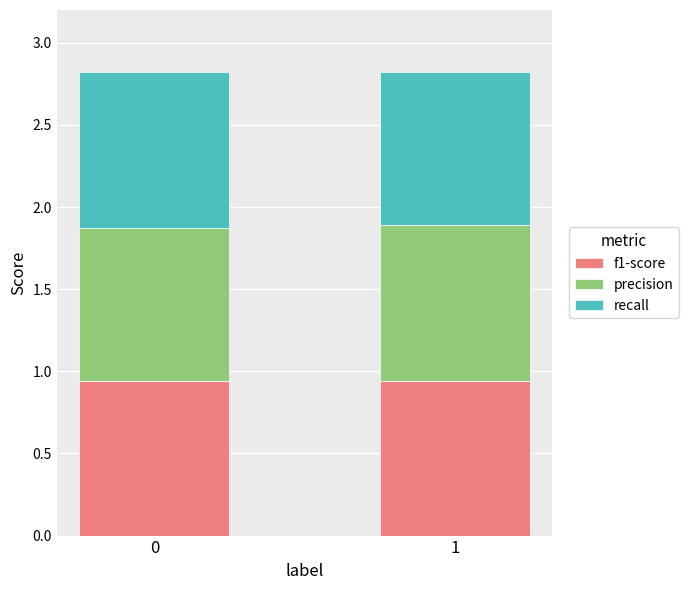

What is the total value across all series at 0?

2.8